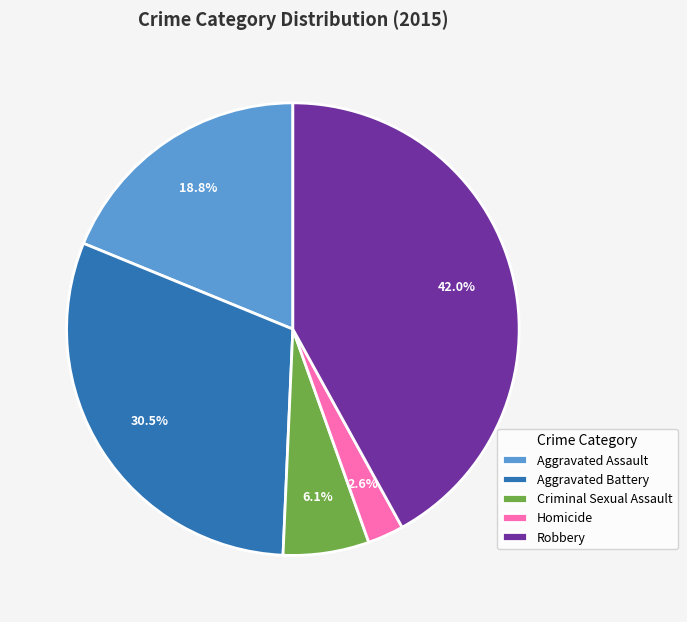

What is the smallest slice in the pie chart?

Homicide